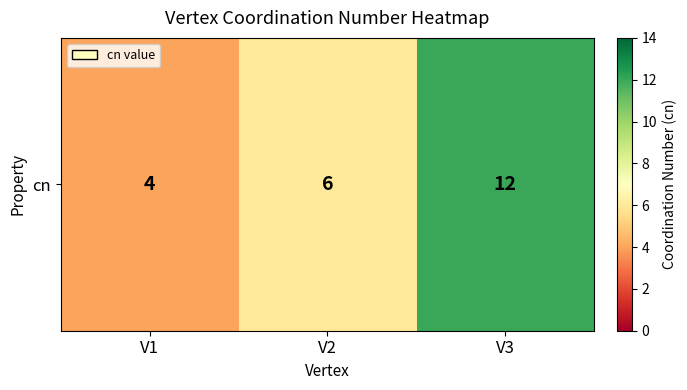

How many data points does each series have?

3